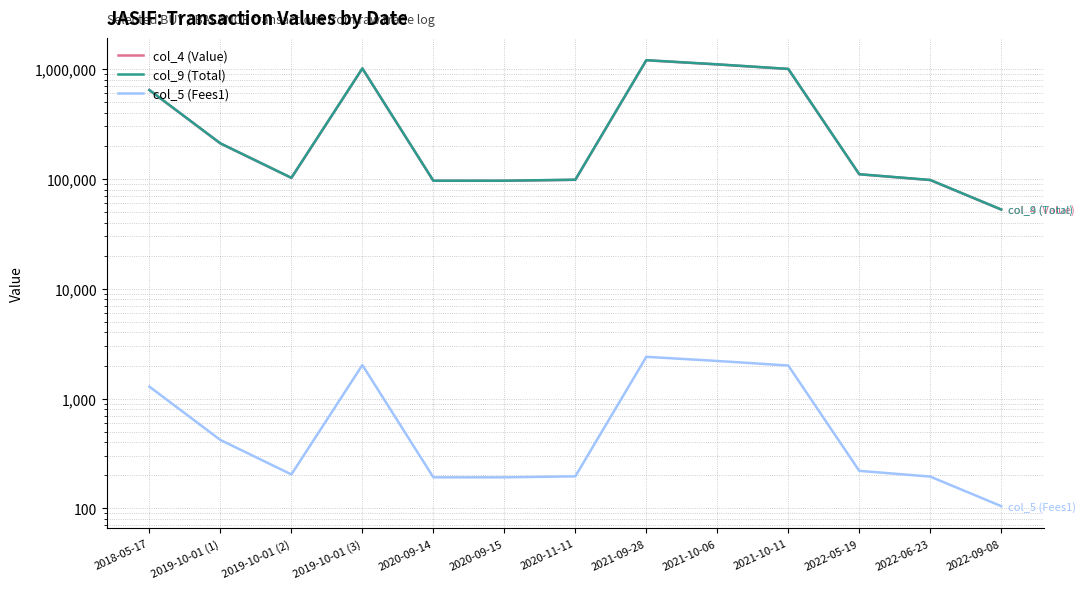

Reading right to left, transcribe all the data shown in this chart.

col_4 (Value): 52500.0	97500.0	110000.0	1000000.0	1100000.0	1200000.0	98000.0	96000.0	96000.0	1010000.0	102000.0	210000.0	642000.0
col_9 (Total): 52616.7	97716.8	110244.6	1002223.5	1102445.8	1202668.2	98217.9	96213.5	96213.5	1012245.7	102226.8	210466.9	643422.0
col_5 (Fees1): 105.0	195.0	220.0	2000.0	2200.0	2400.0	196.0	192.0	192.0	2020.0	204.0	420.0	1284.0